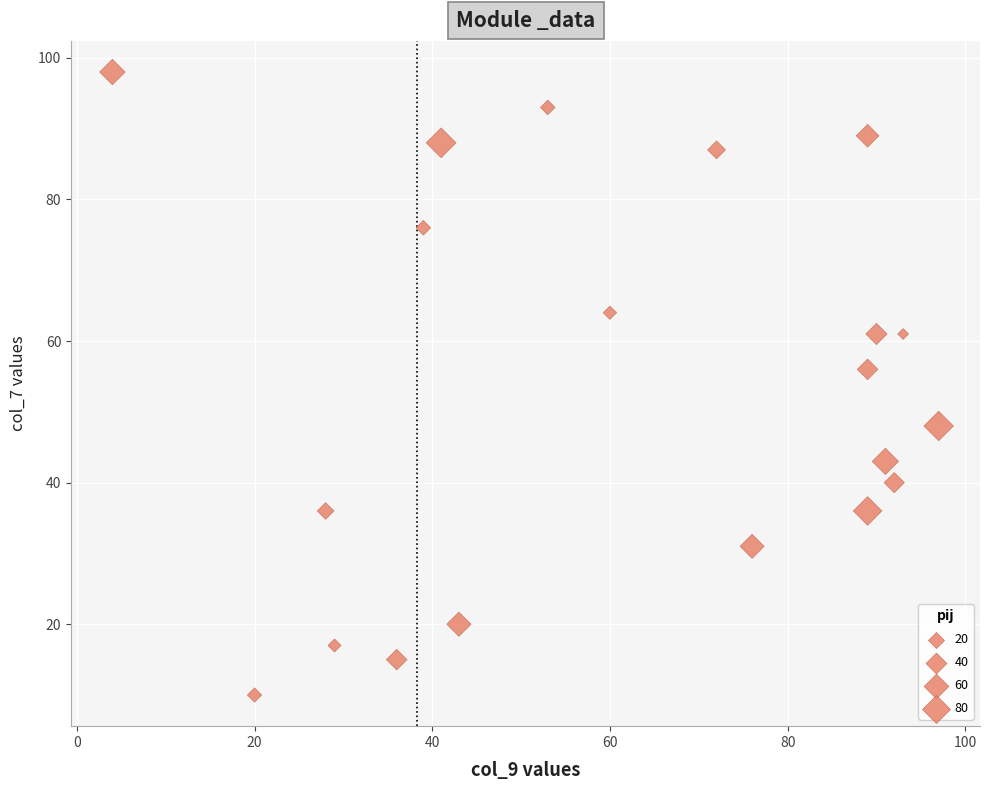

What is the range of Y values (max minus min)?

88